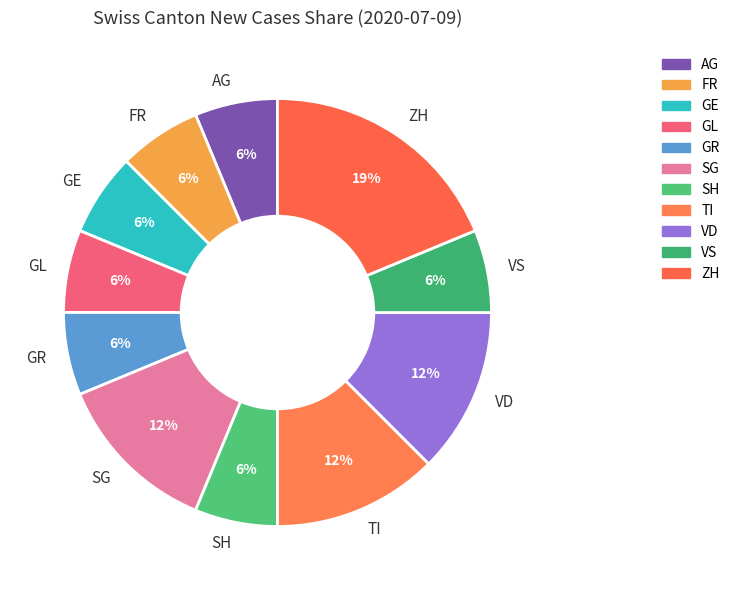

Which has a higher value, VD or GR?

VD